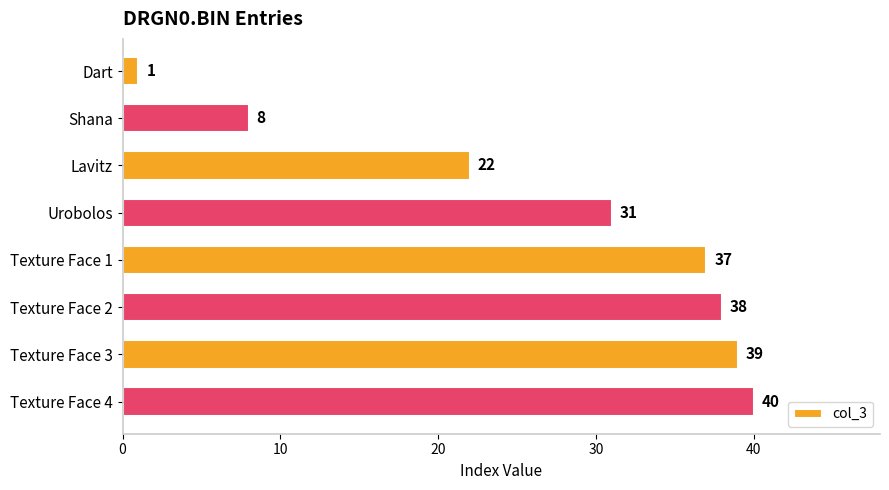

Rank the categories by value from highest to lowest.

Texture Face 4, Texture Face 3, Texture Face 2, Texture Face 1, Urobolos, Lavitz, Shana, Dart